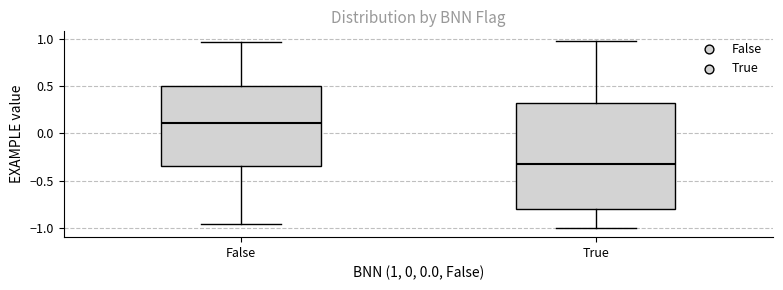

Which box has the highest median line?

False